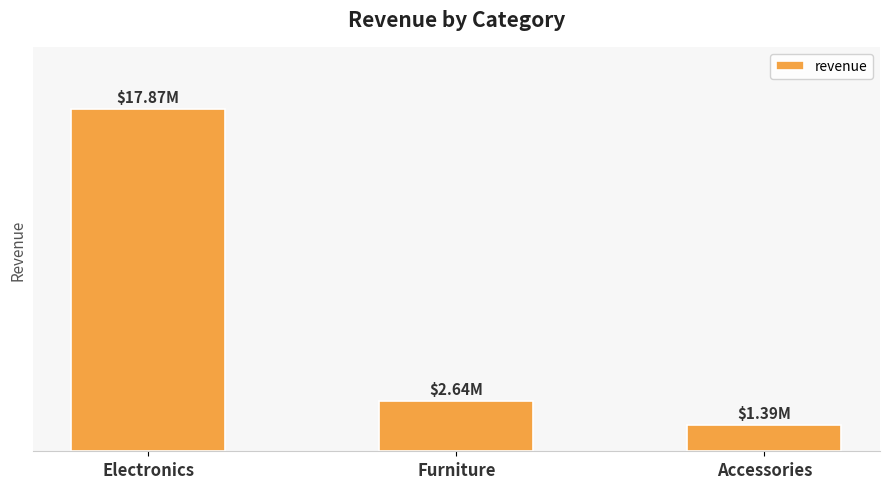

Which has a higher value, Furniture or Electronics?

Electronics